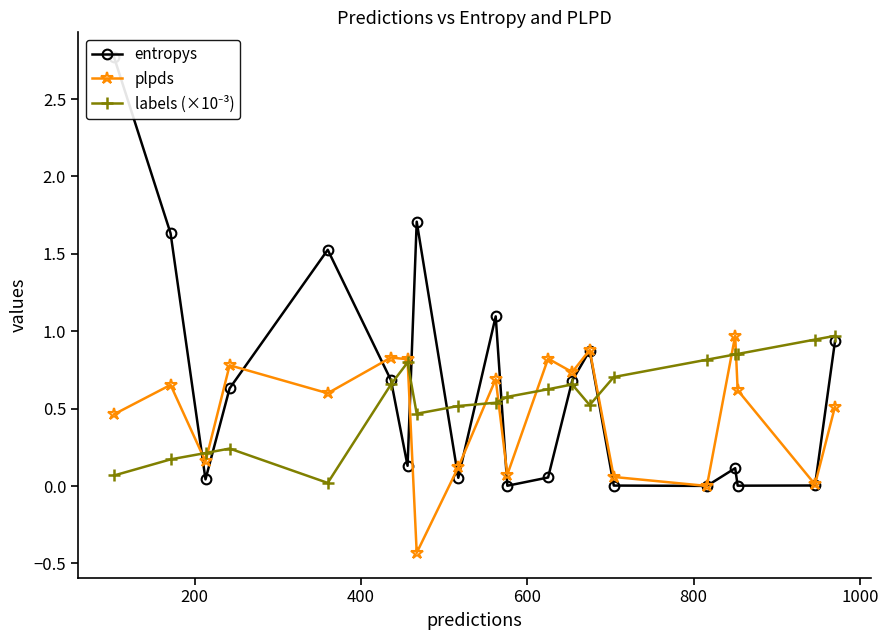

What are all the series names shown in the legend?

entropys, plpds, labels (×10⁻³)